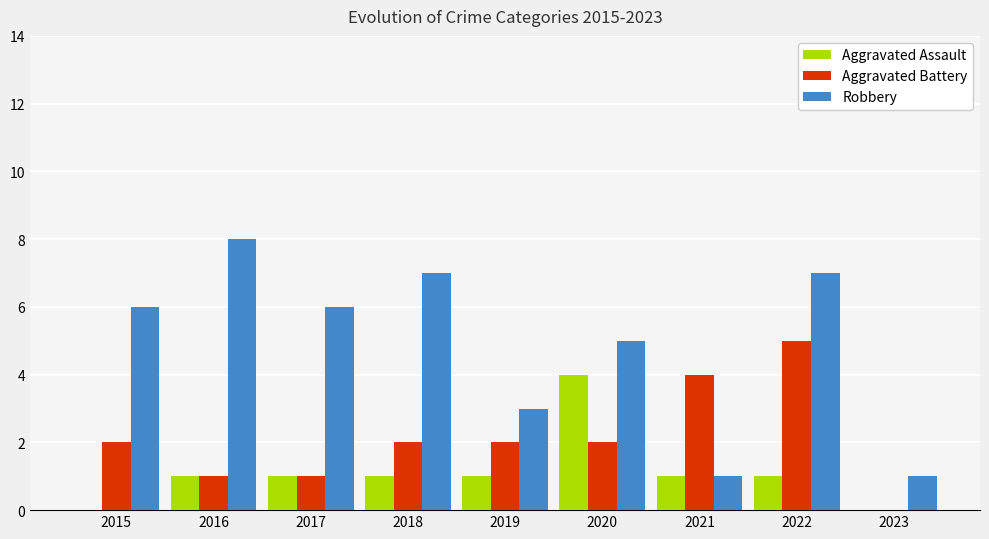

Is it true that Robbery equals 11 at 2022?

False